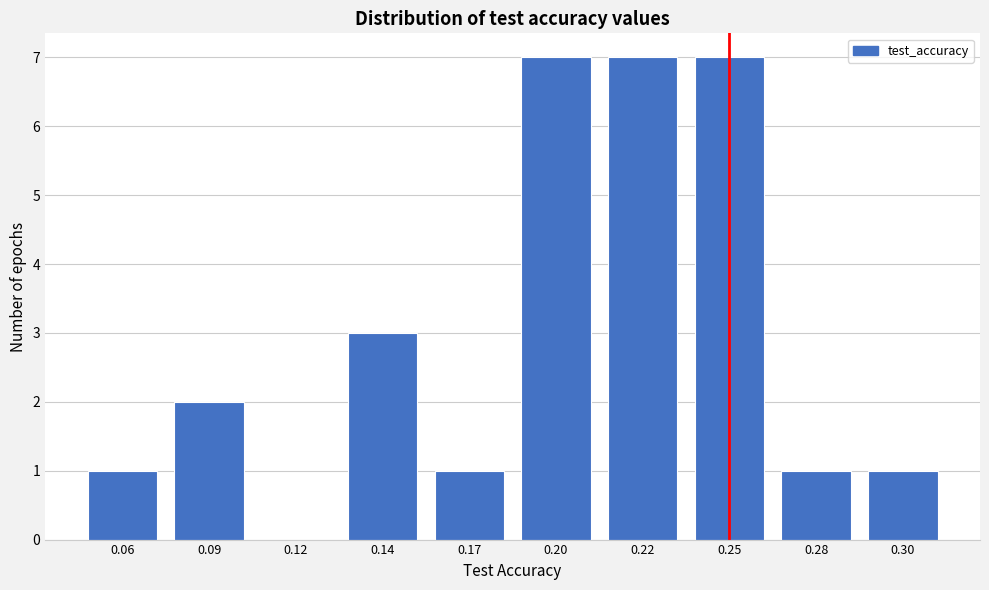

Reading left to right, extract all data points from this chart.

0.06=1	0.09=2	0.12=0	0.14=3	0.17=1	0.20=7	0.22=7	0.25=7	0.28=1	0.30=1